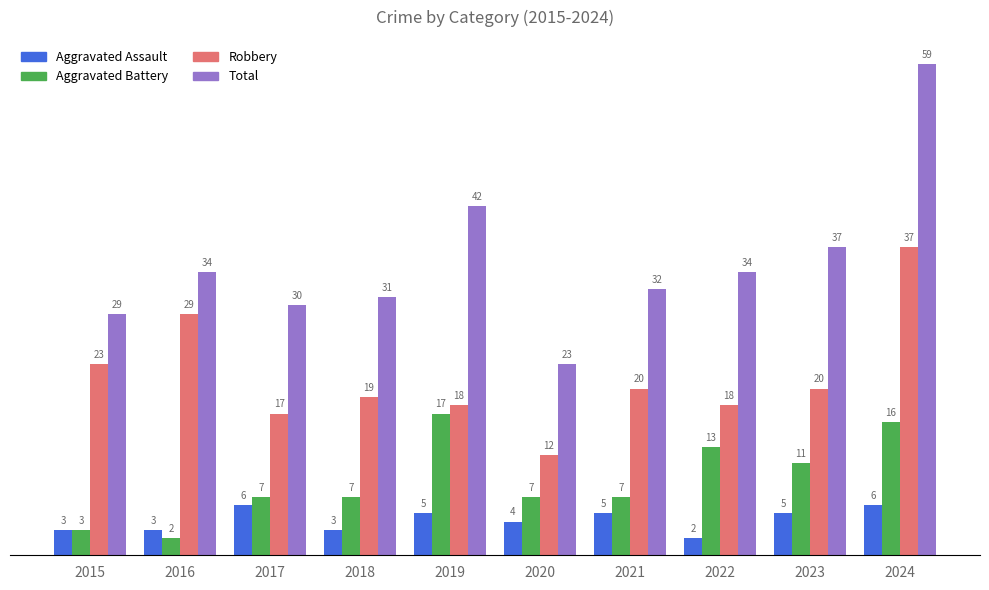

What is the value of the Total bar at the 9th from the left?

37